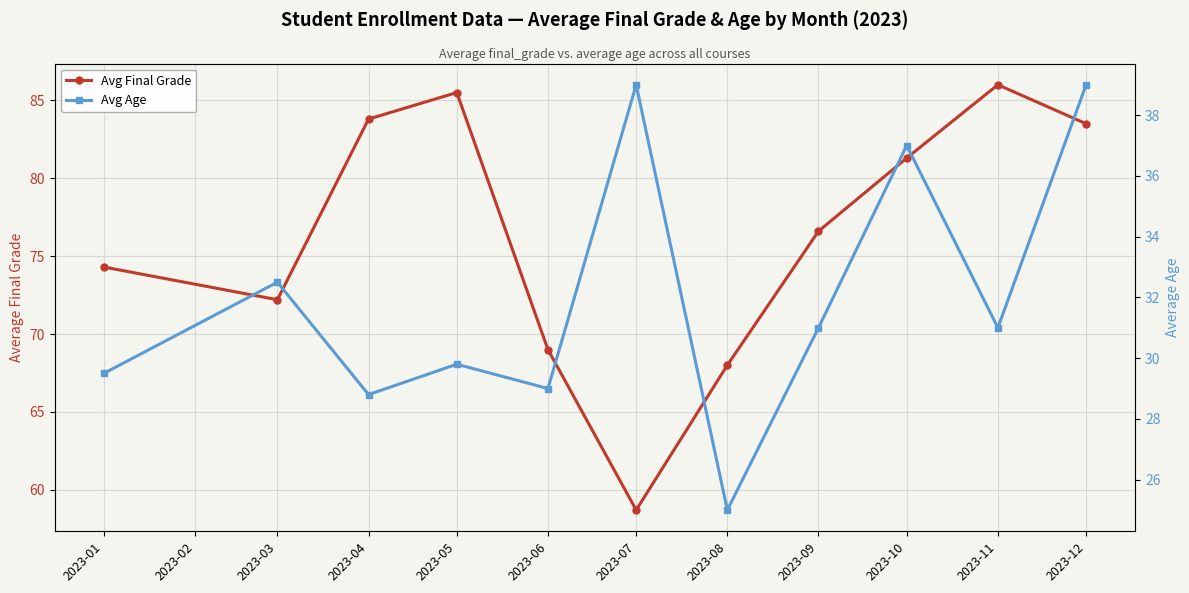

The Avg Age series shows 38.2 at 2023-04. True or false?

False